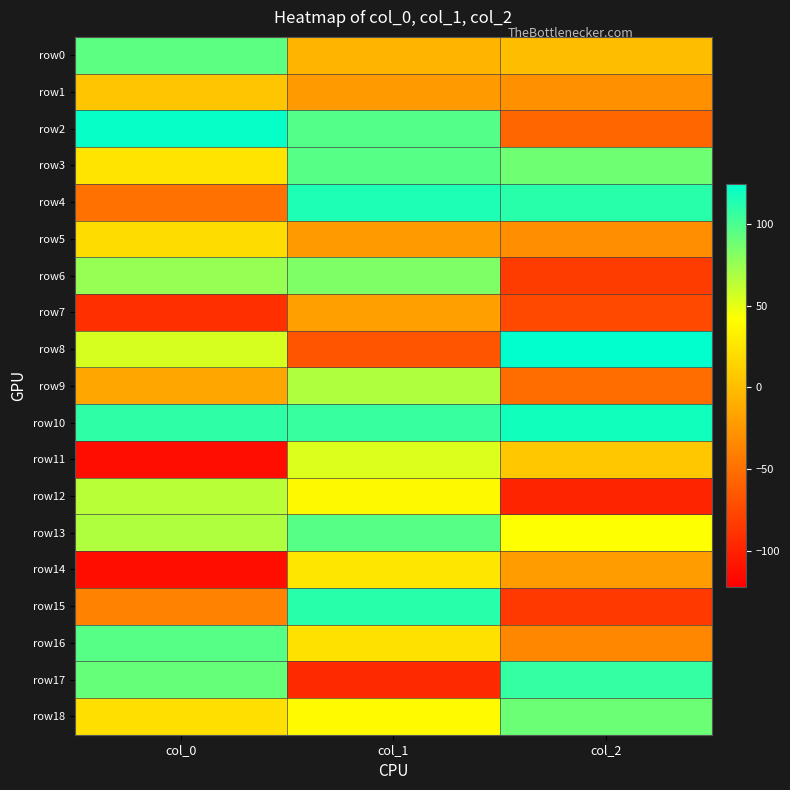

Which series has the largest total across all categories?

row10